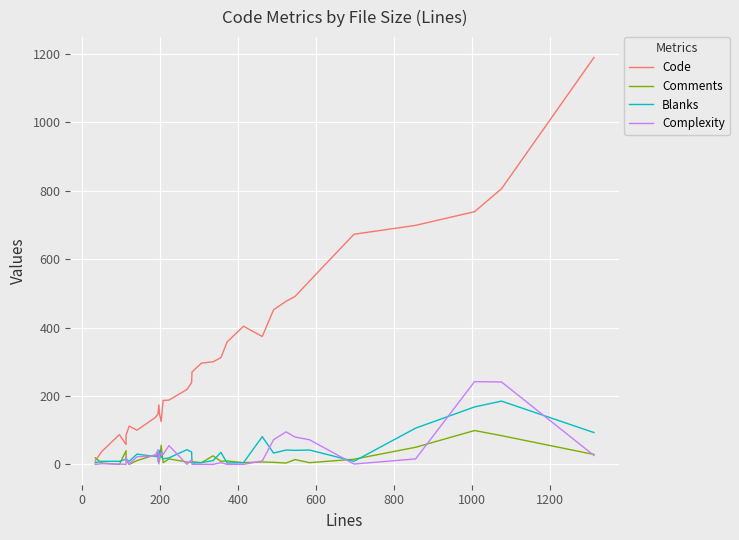

Which series has the largest total across all categories?

Code